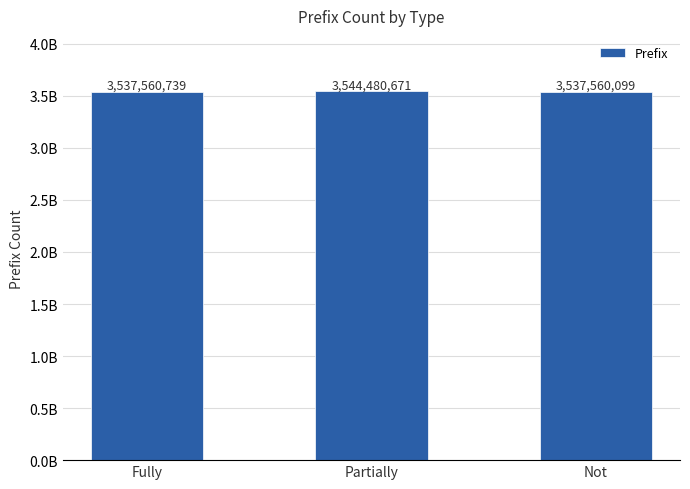

Reading right to left, transcribe all the data shown in this chart.

3537560099	3544480671	3537560739